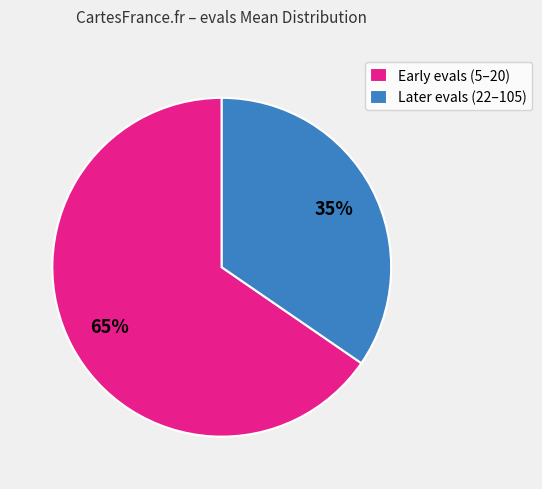

Count the number of slices in the pie.

2